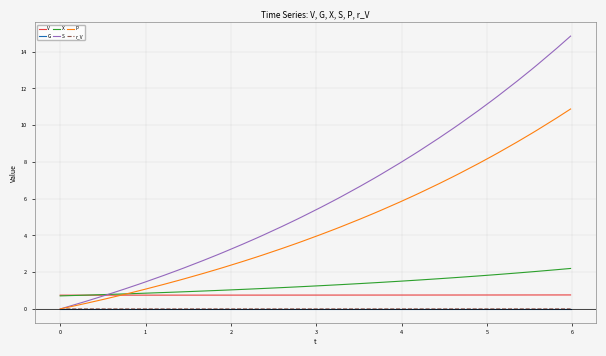

How many intersections are there between V and S?

1